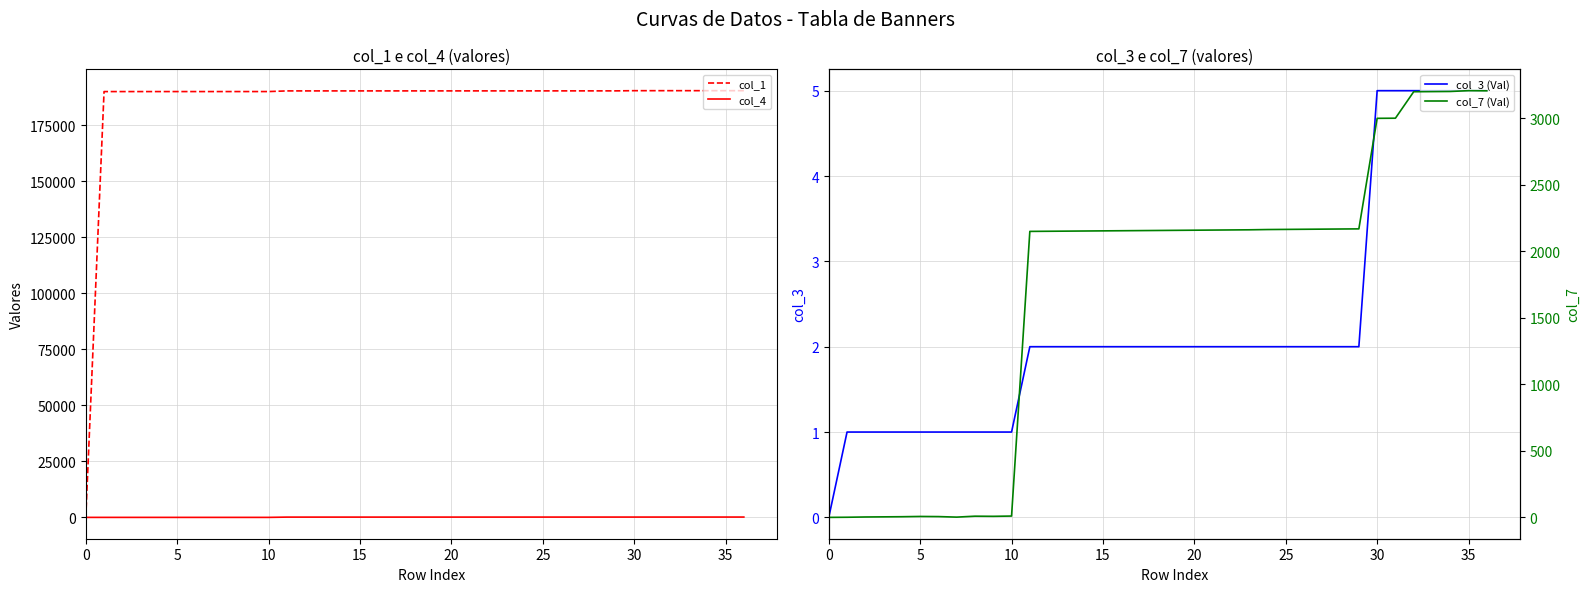

Rank the series at 0 from highest to lowest value.

col_1, col_4, col_3 (Val), col_7 (Val)